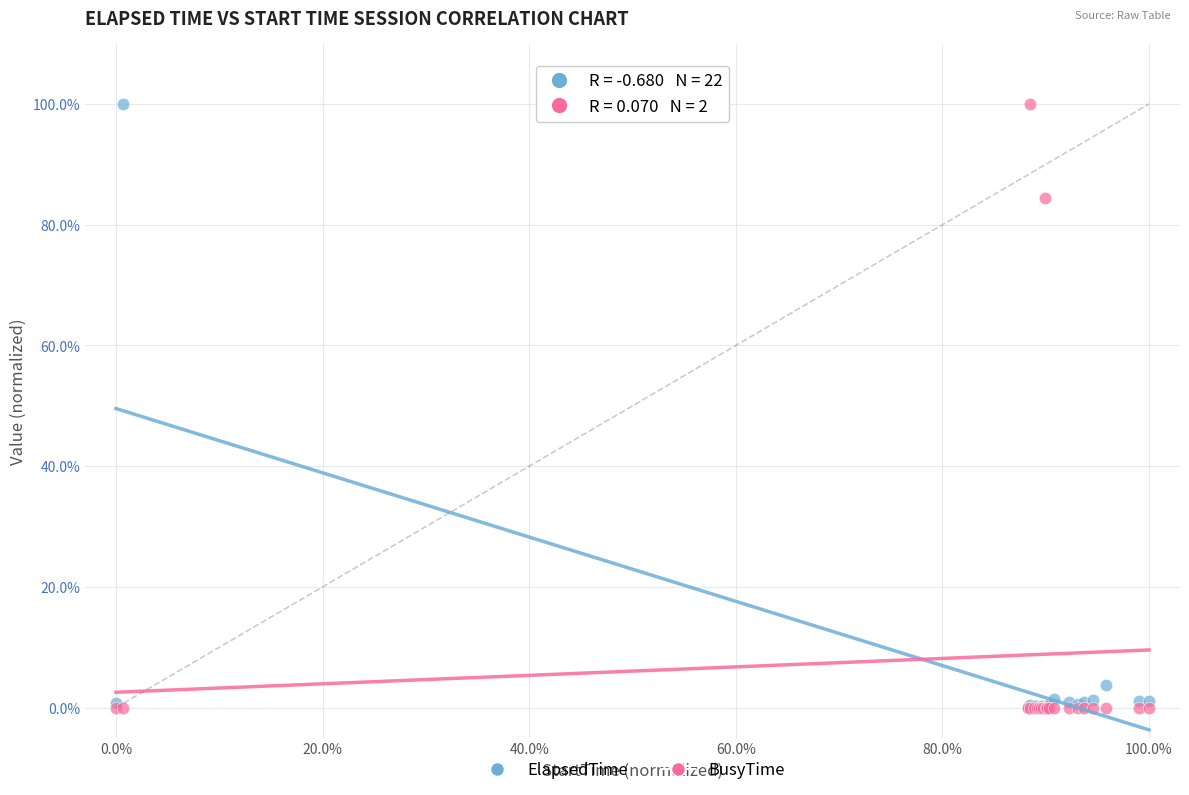

In the BusyTime series, what Y value is closest to 50?

84.4